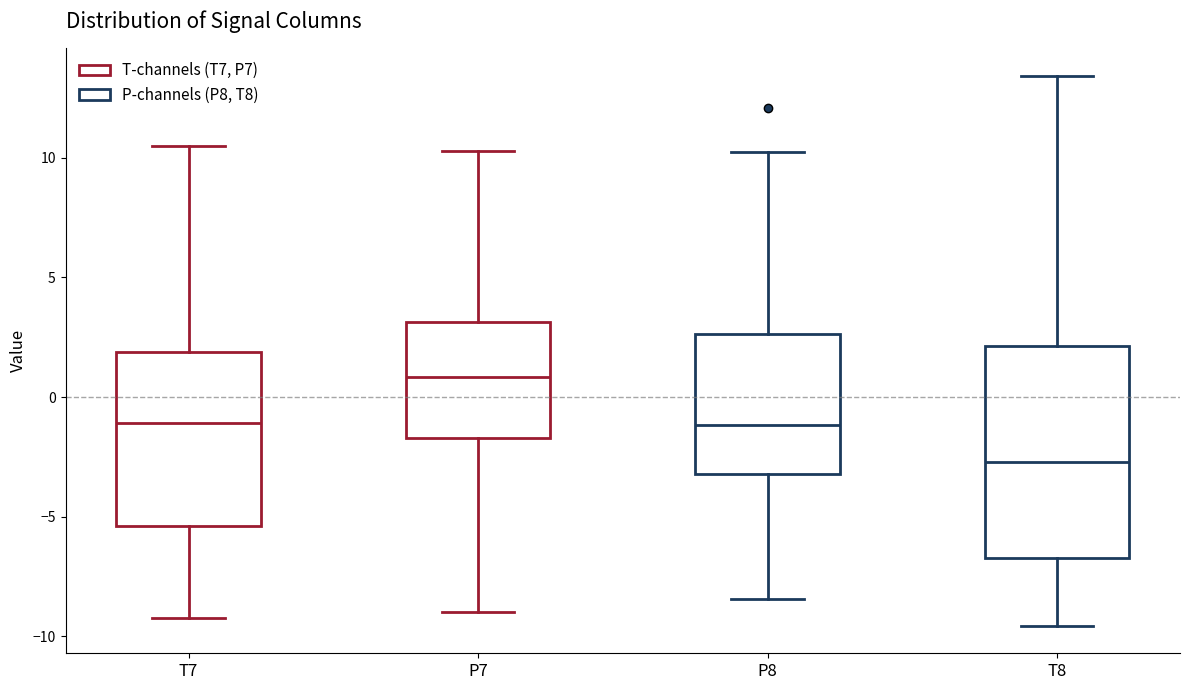

Reading left to right, transcribe this box plot: for each box, give where its median line is, the range the box spans, and where its two whiskers end, as read against the y-axis. The values are not printed on the chart, so give them approximately, as read against the axis.

T7: median -1.0, box -5.5 to 2.0, whiskers -9.0 to 10.5
P7: median 1.0, box -1.5 to 3.0, whiskers -9.0 to 10.5
P8: median -1.0, box -3.0 to 2.5, whiskers -8.5 to 10.0
T8: median -2.5, box -6.5 to 2.0, whiskers -9.5 to 13.5